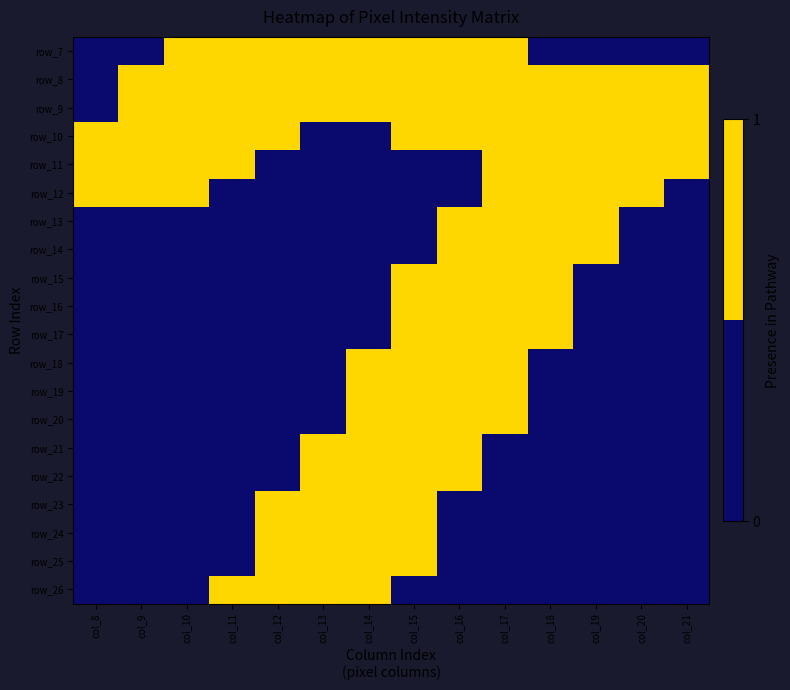

What is the difference between the row_9 values at col_8 and col_15?

1